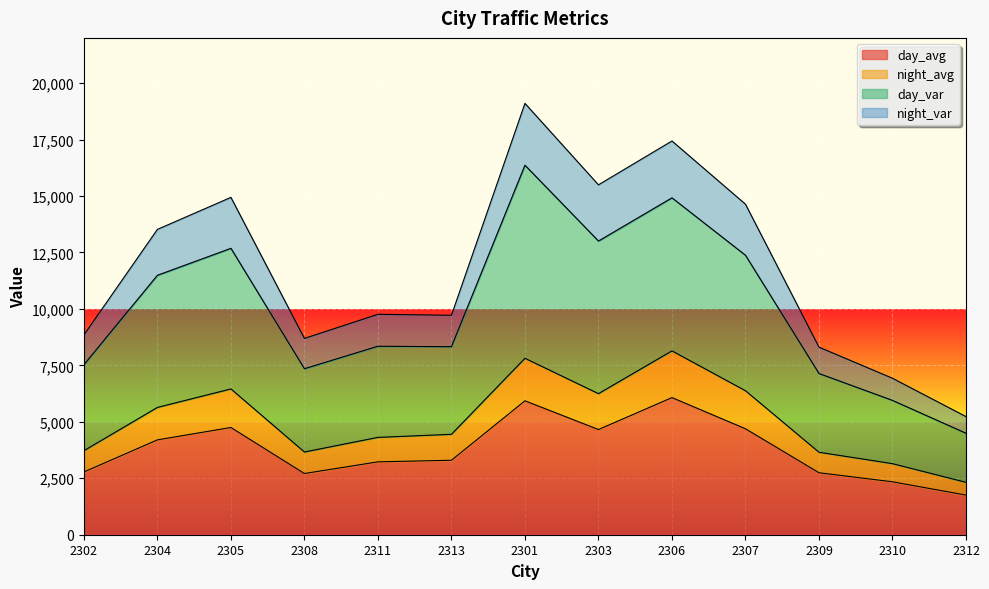

At which category does day_var reach its first local peak?

2305